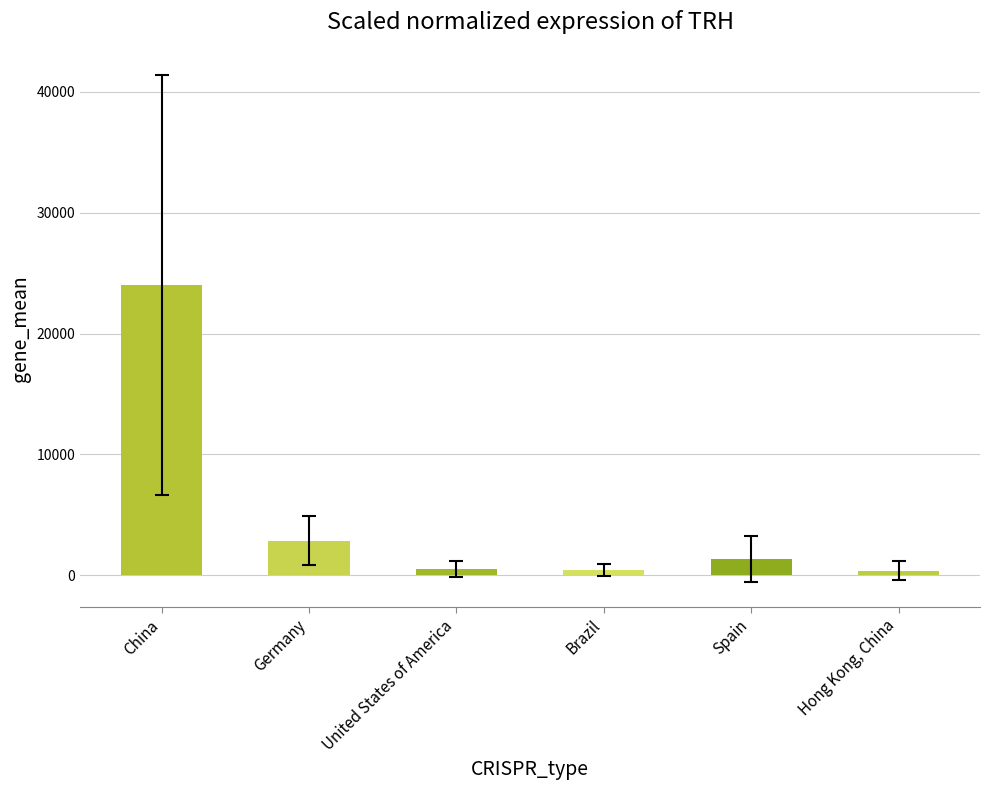

What is the sum of all values?

29501.2